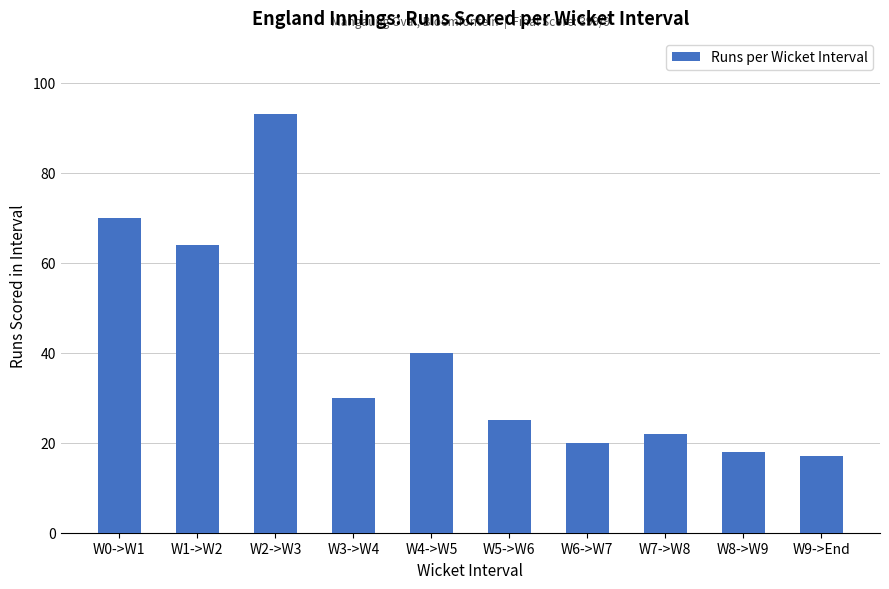

Rank the categories by value from highest to lowest.

W2->W3, W0->W1, W1->W2, W4->W5, W3->W4, W5->W6, W7->W8, W6->W7, W8->W9, W9->End